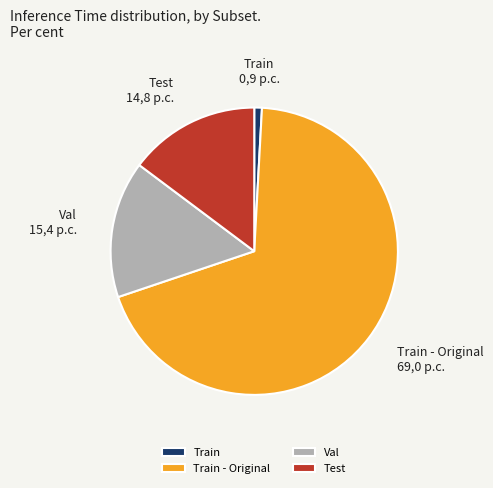

Rank the categories by value from lowest to highest.

Train, Test, Val, Train - Original